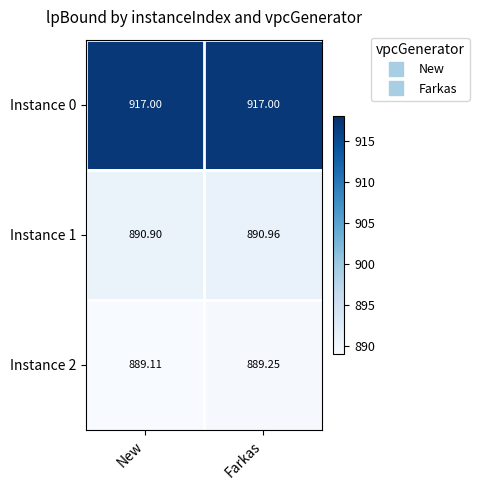

Where is Instance 2 nearest to the value 889?

New